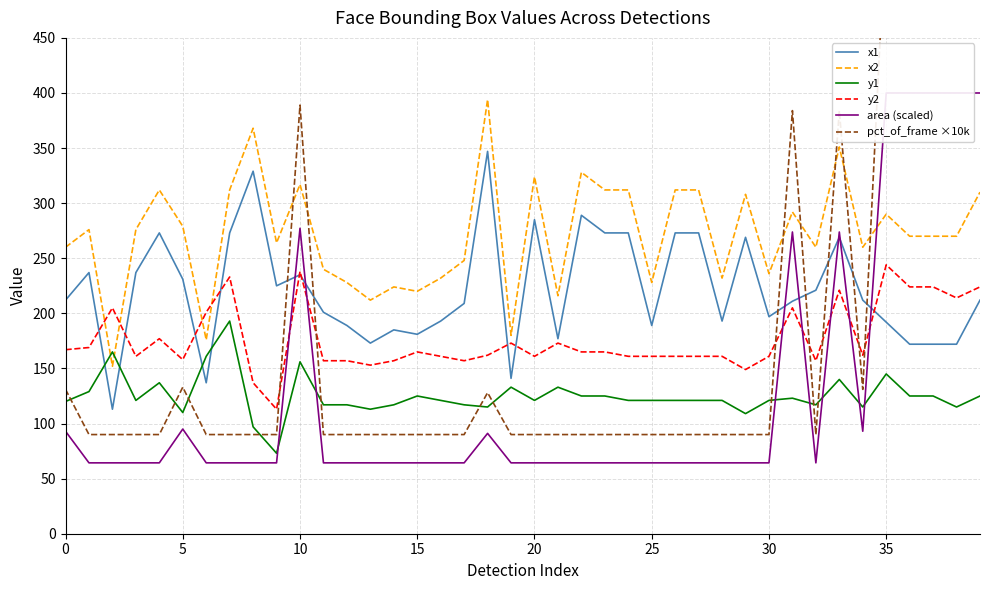

After their last crossing, which series has the higher values: y1 or x1?

x1